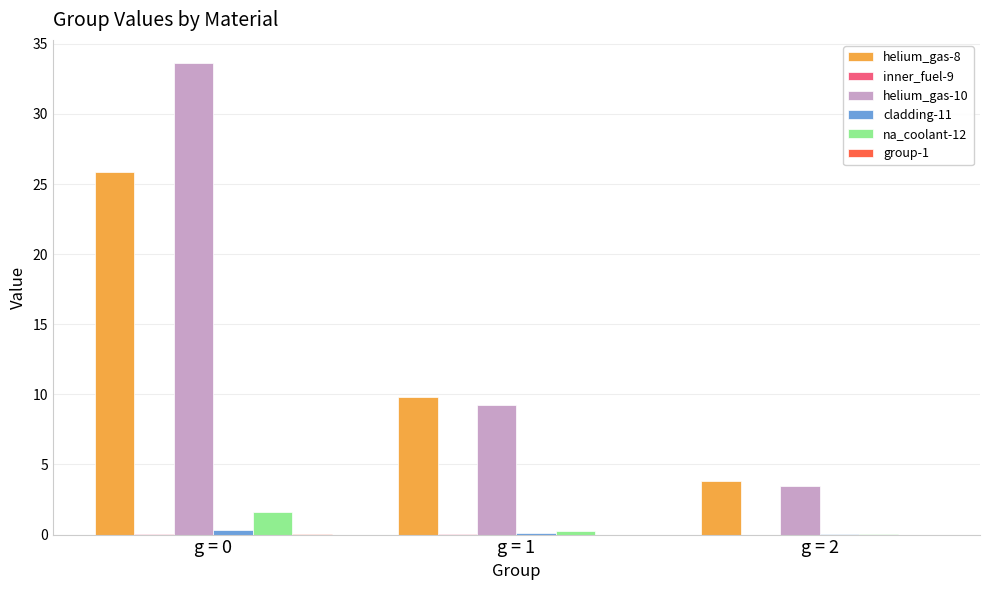

The value of helium_gas-8 at g = 1 is 9.8. True or false?

True